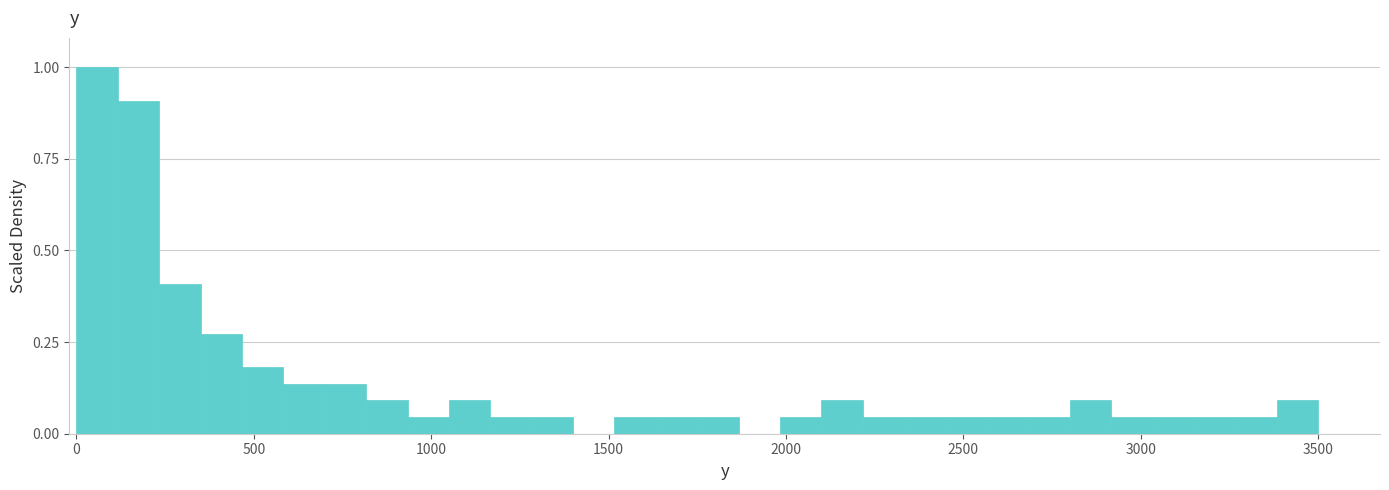

Read against the x-axis, roughly where is the centre of the tallest bar?

50